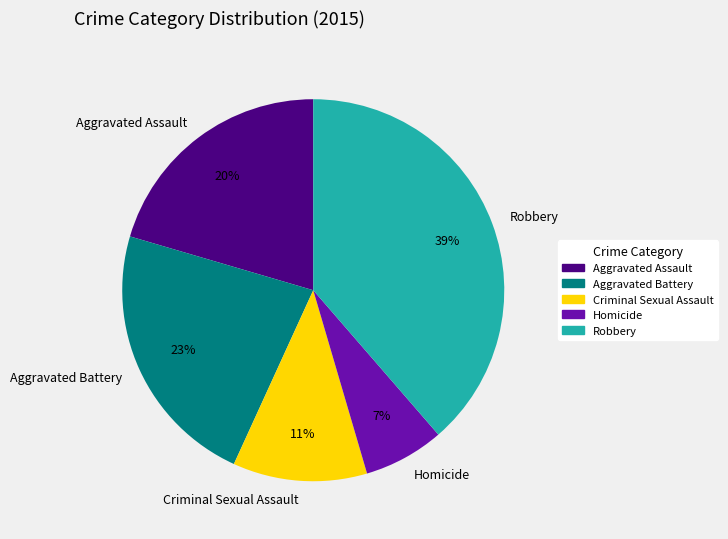

To the nearest percent, what is the difference between the largest and smallest slice percentages?

32%